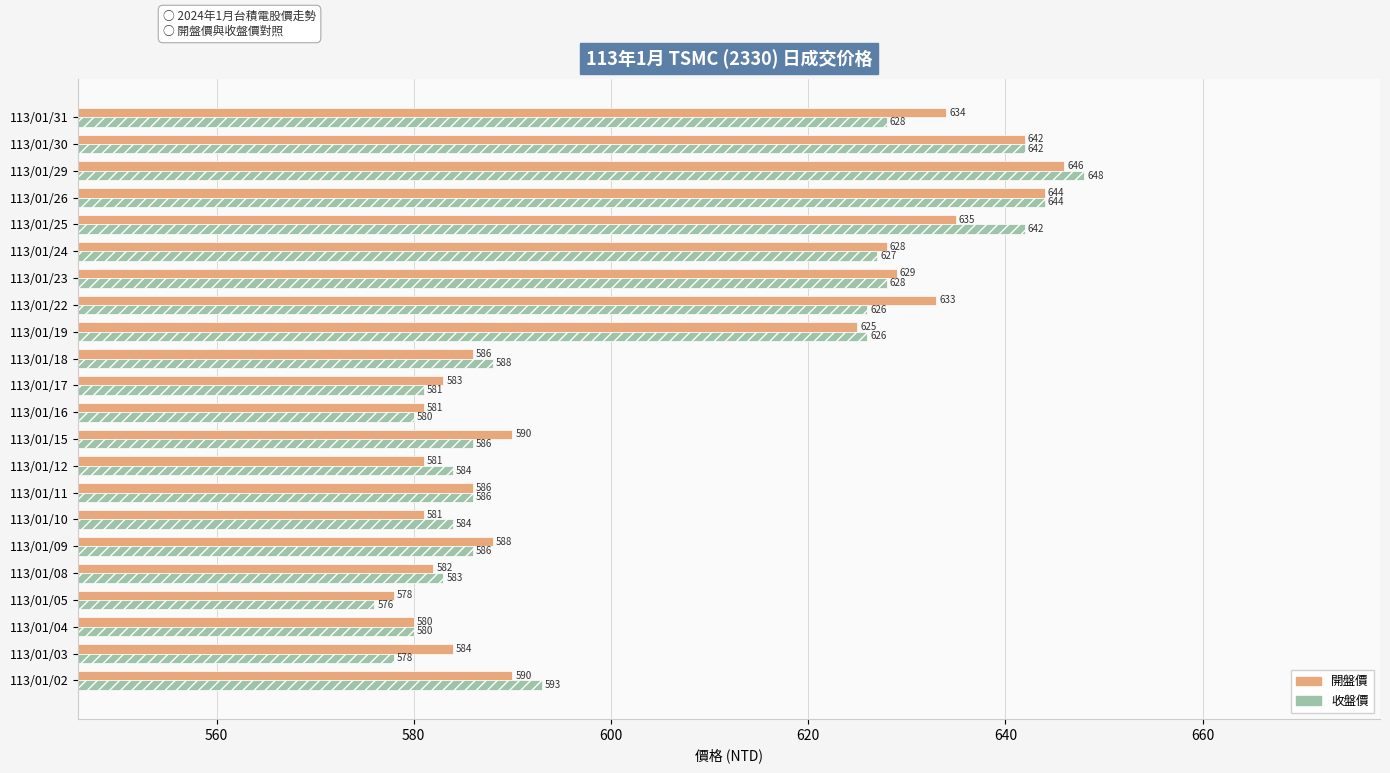

Which series has the largest range (max minus min)?

收盤價